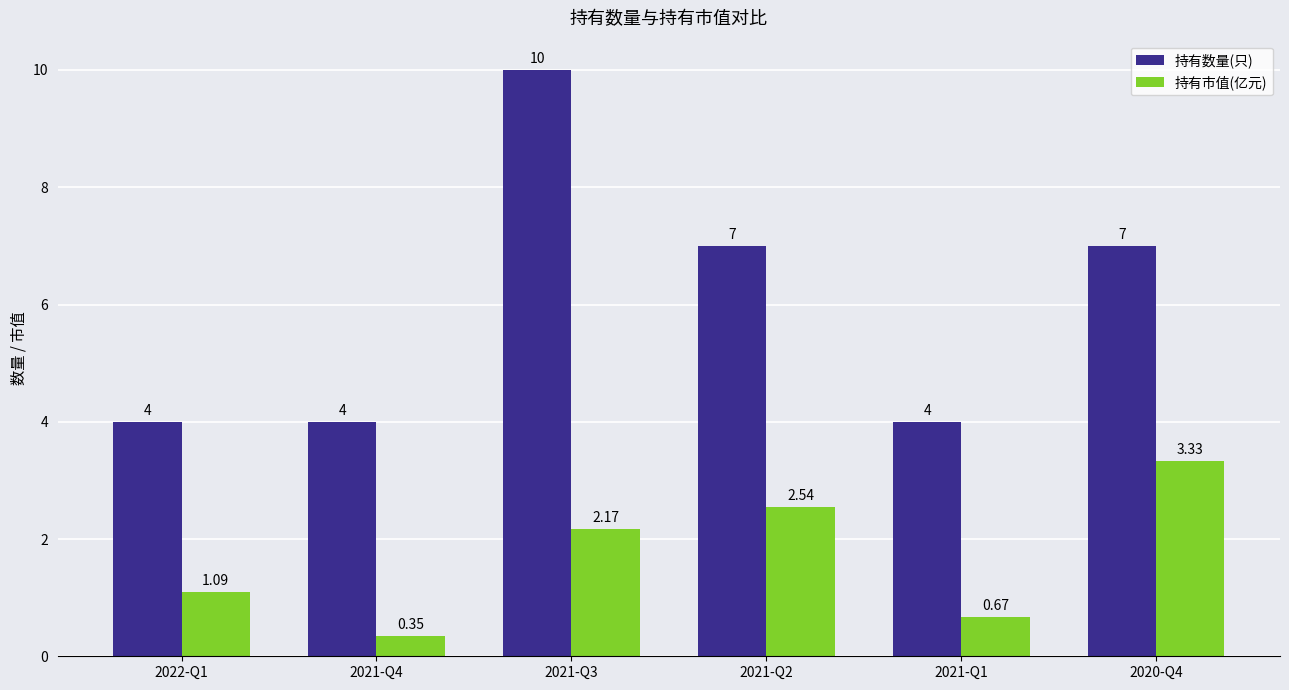

The value of 持有数量(只) at 2021-Q3 is 6.3. True or false?

False